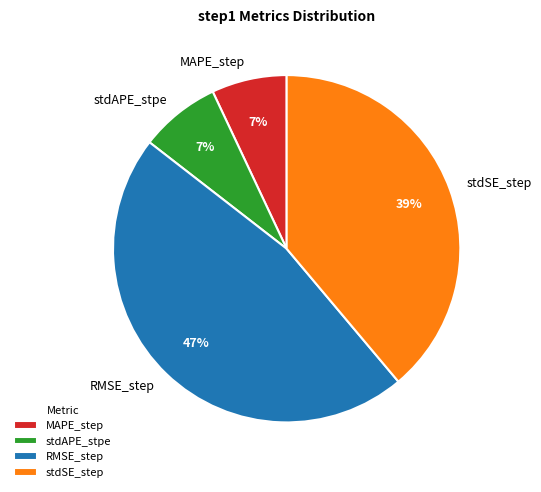

To the nearest percent, what is the difference between the MAPE_step and RMSE_step slice percentages?

40%